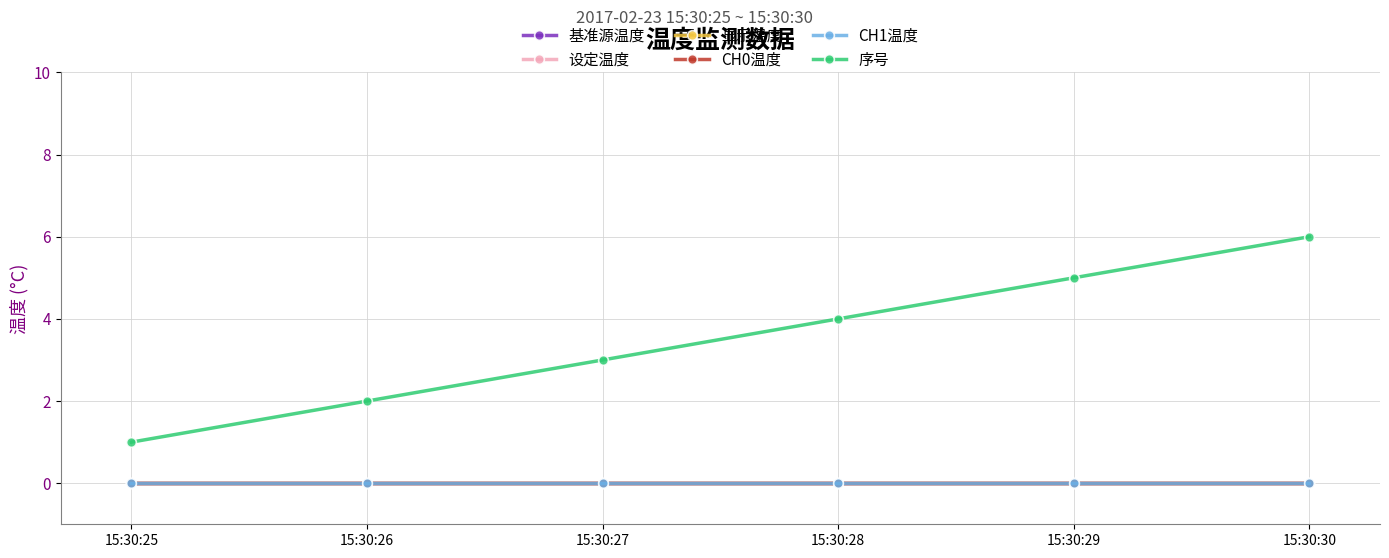

Is it true that 显示温度 equals 0 at 15:30:26?

True